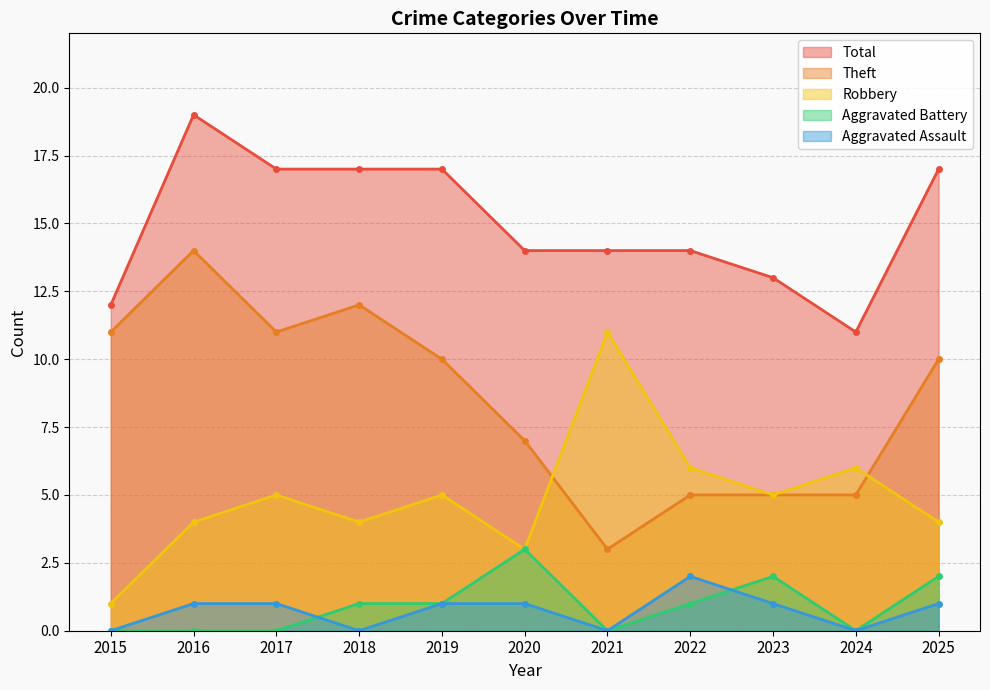

True or false: Aggravated Assault and Total intersect in this chart.

False